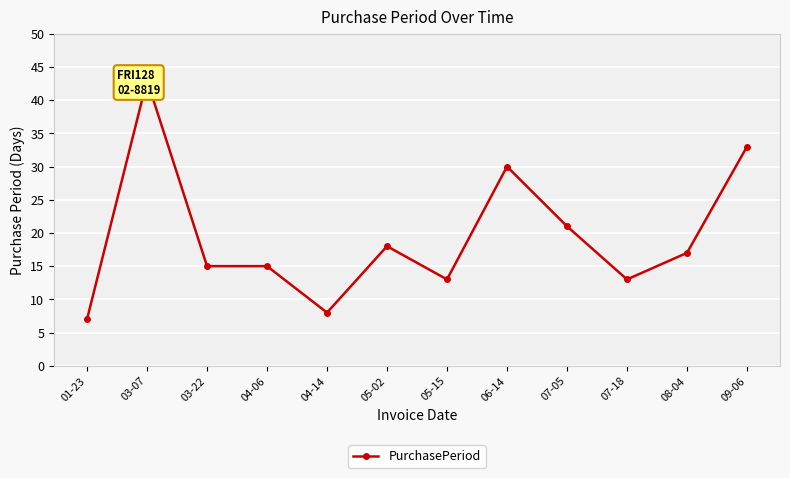

What is the change in value from 07-05 to 09-06?

+12